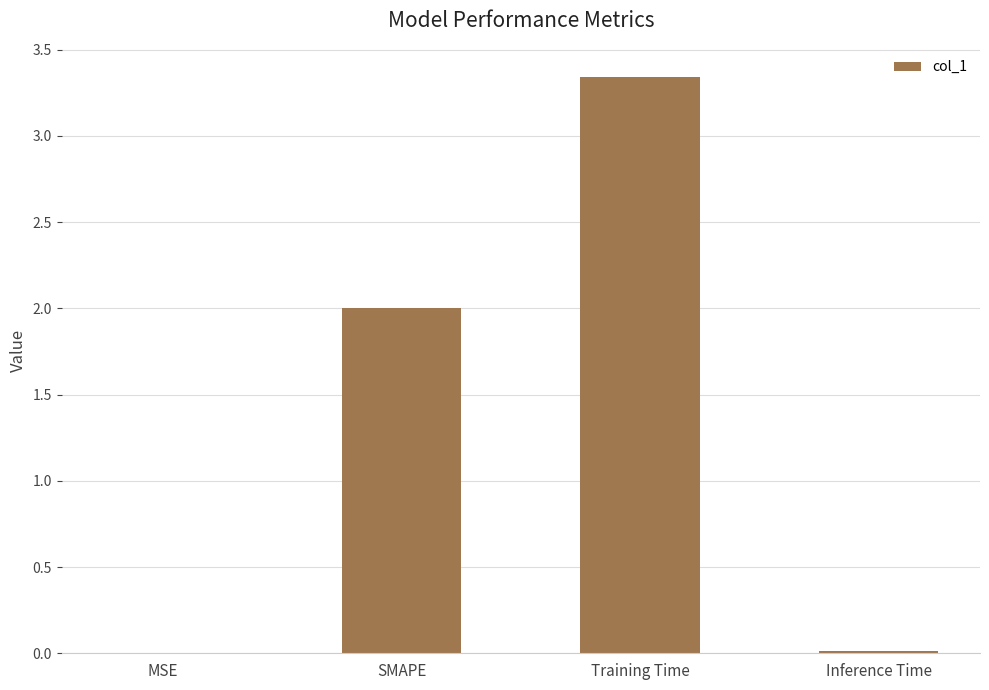

True or false: the data shows 1.1 at SMAPE.

False